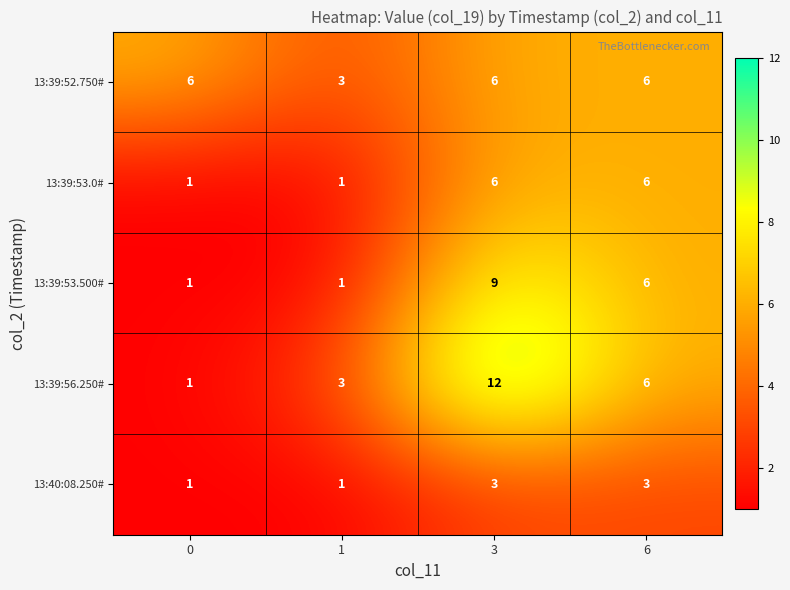

What is the minimum value shown in the chart?

1